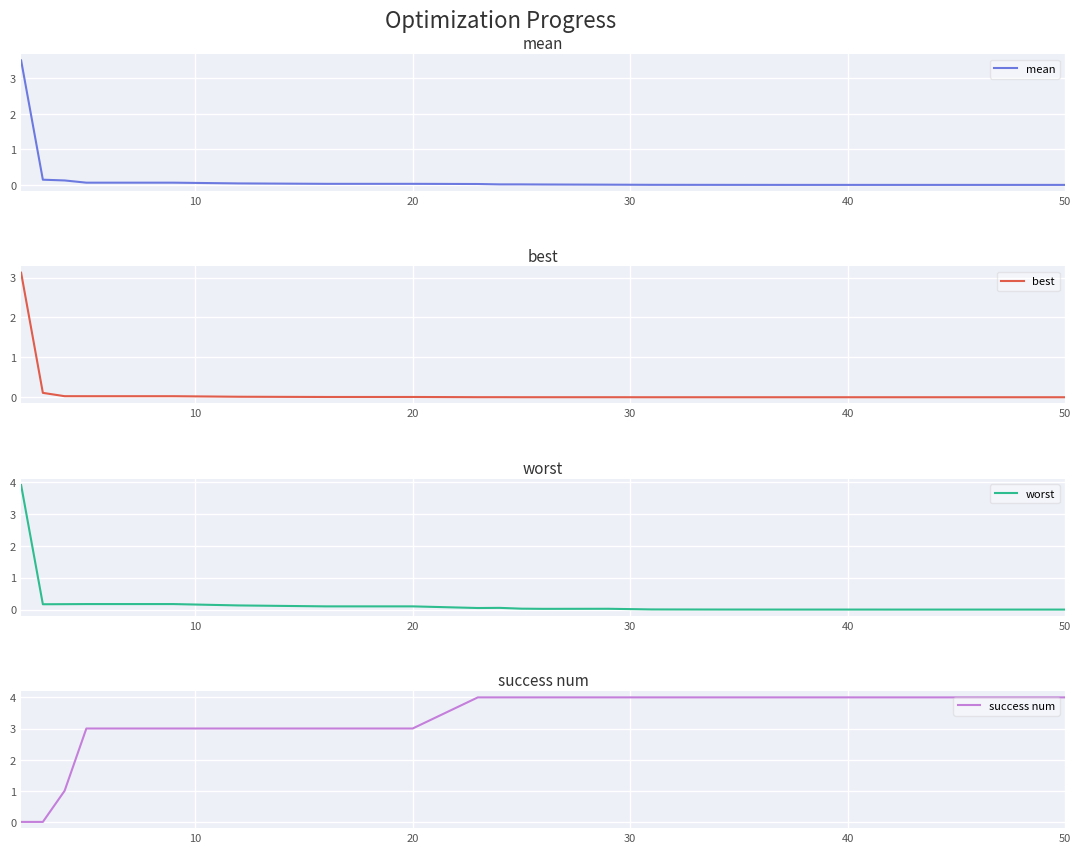

What is the maximum value for mean?

3.5